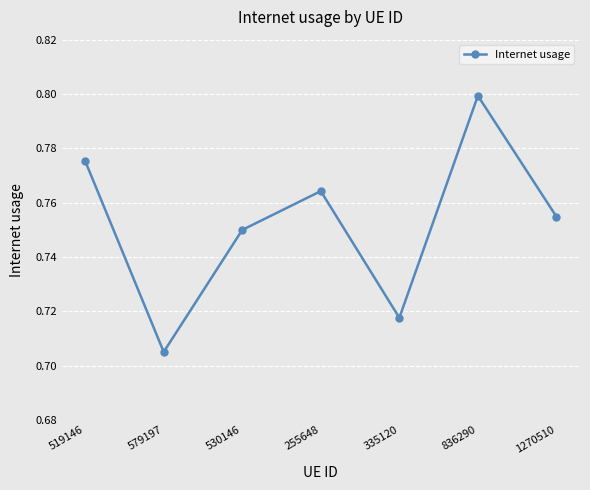

What is the label of the 4th point from the left?

255648